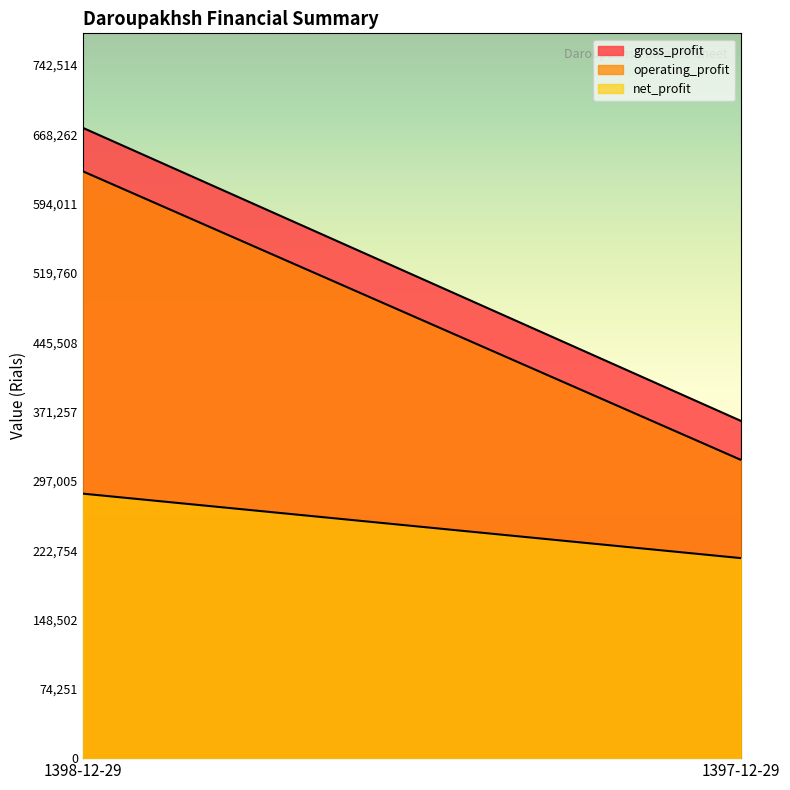

What is the sum of the net_profit values at 1397-12-29 and 1398-12-29?

497503